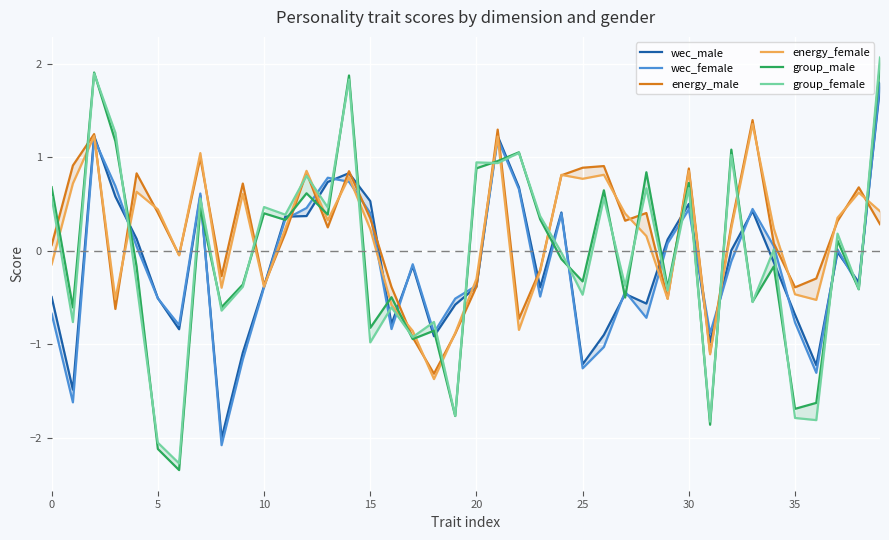

What is the difference between the maximum and minimum values in the energy_male series?

2.7